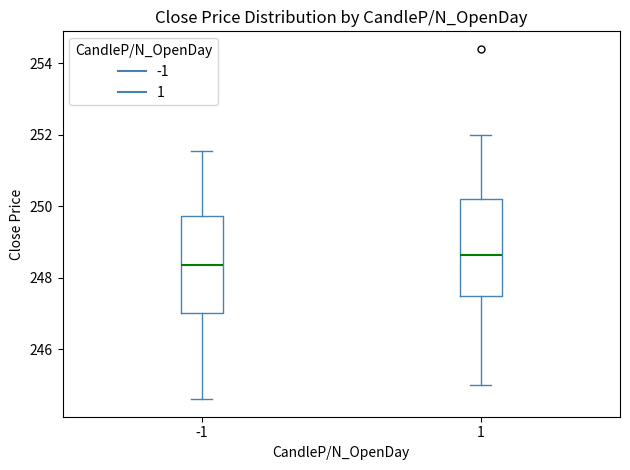

Where does the median line of the box at x = -1 sit on the y-axis? The values are not printed on the chart, so give them approximately, as read against the axis.

248.4